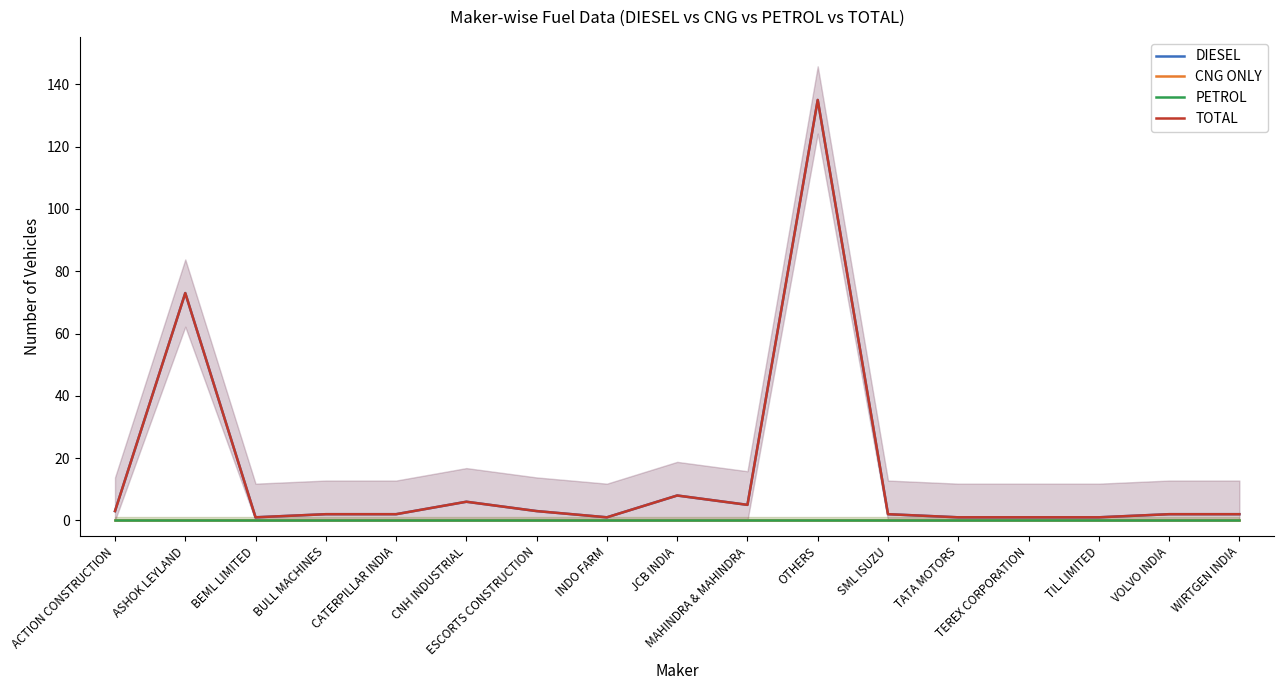

Reading left to right, list all the values displayed in this chart.

DIESEL: 3	73	1	2	2	6	3	1	8	5	135	2	1	1	1	2	2
CNG ONLY: 0	0	0	0	0	0	0	0	0	0	0	0	0	0	0	0	0
PETROL: 0	0	0	0	0	0	0	0	0	0	0	0	0	0	0	0	0
TOTAL: 3	73	1	2	2	6	3	1	8	5	135	2	1	1	1	2	2